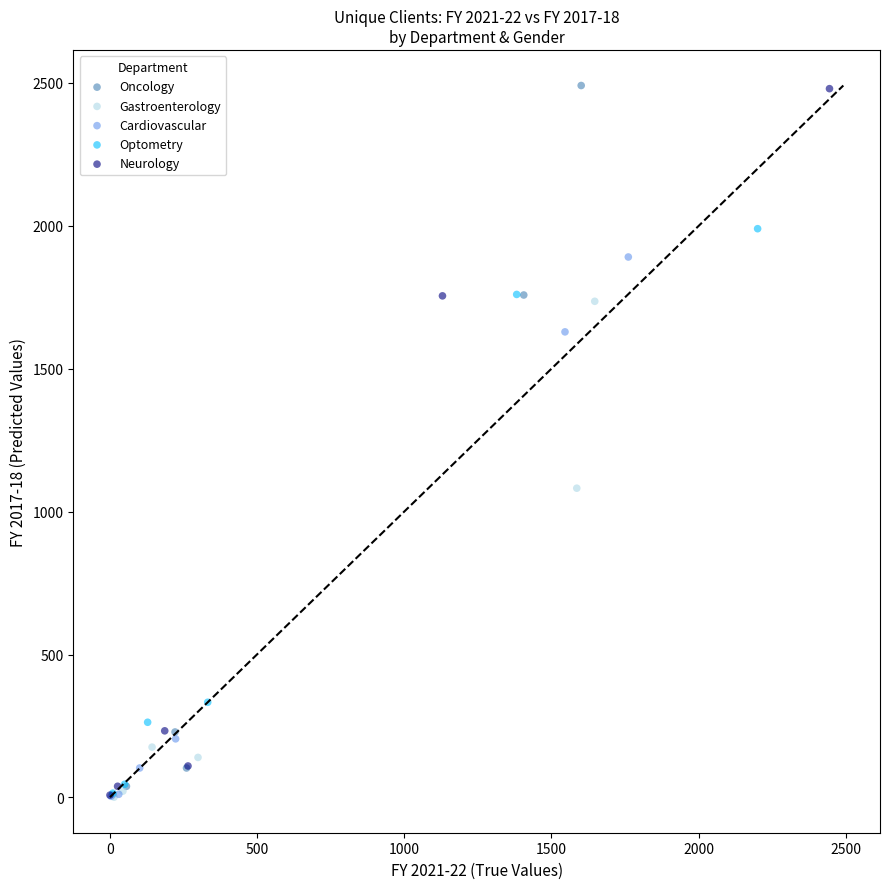

Which series has the widest spread of Y values?

Oncology